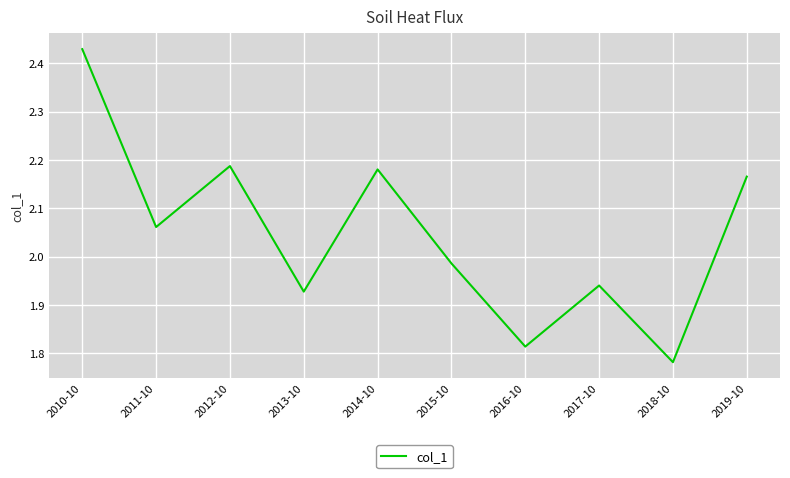

Which category has the highest value across all series?

2010-10